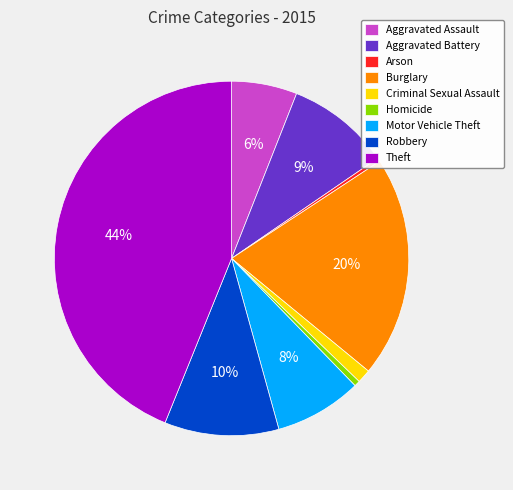

What is the ratio of the value at Burglary to the value at Arson?

62.5